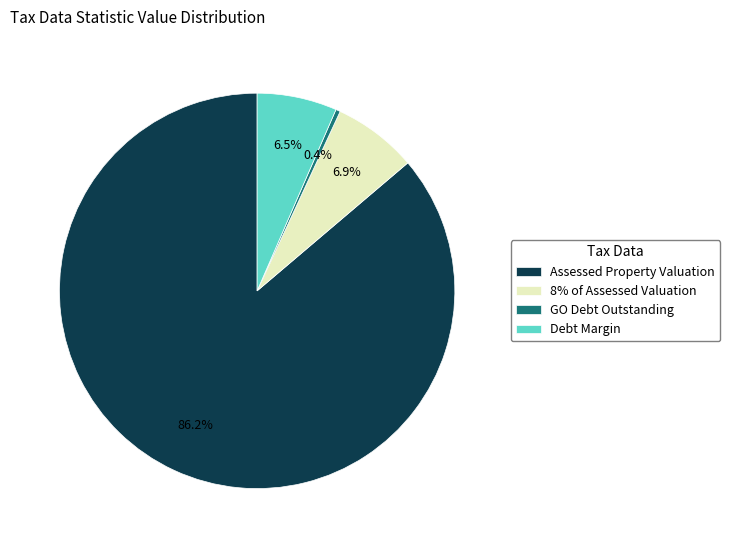

Which slice is the smallest?

GO Debt Outstanding